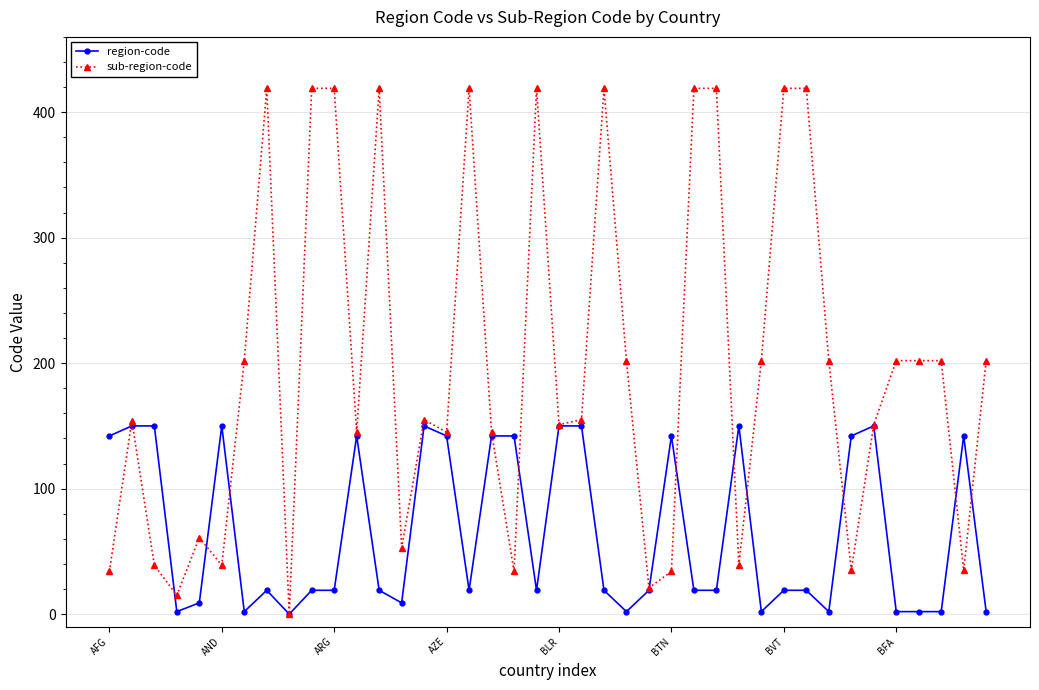

How many values in sub-region-code are above zero?

39